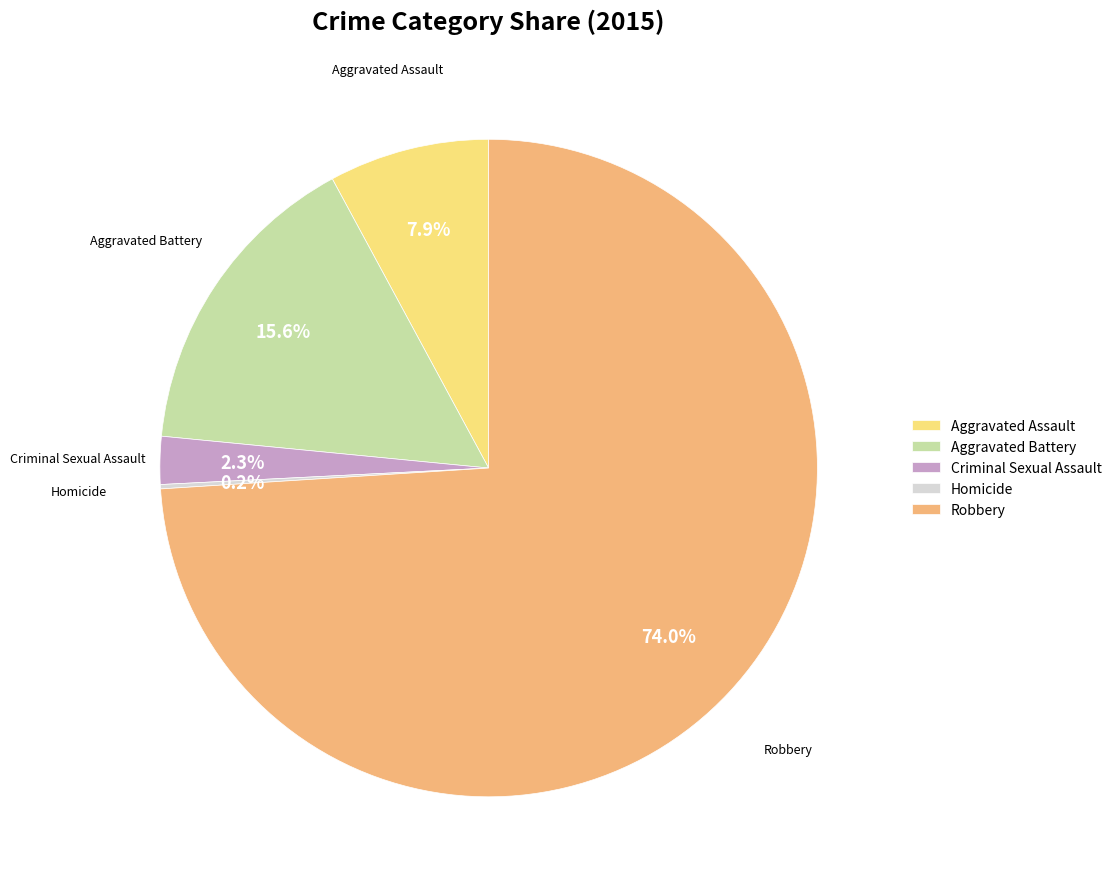

How much of the chart is everything except Robbery?

26.0%